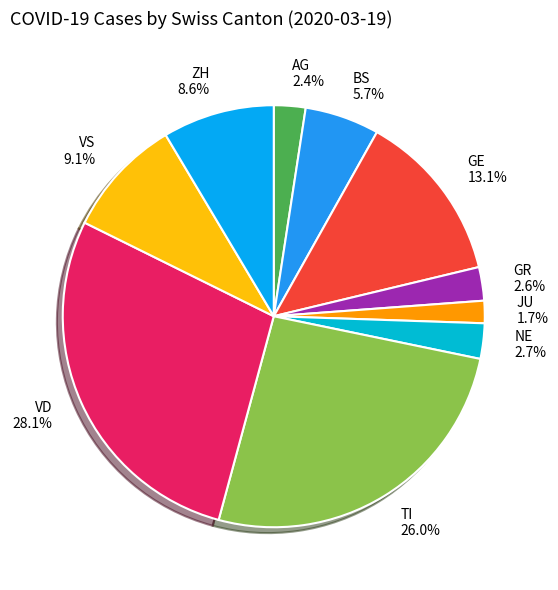

Approximately how many times larger is the value at GR compared to JU?

1.5